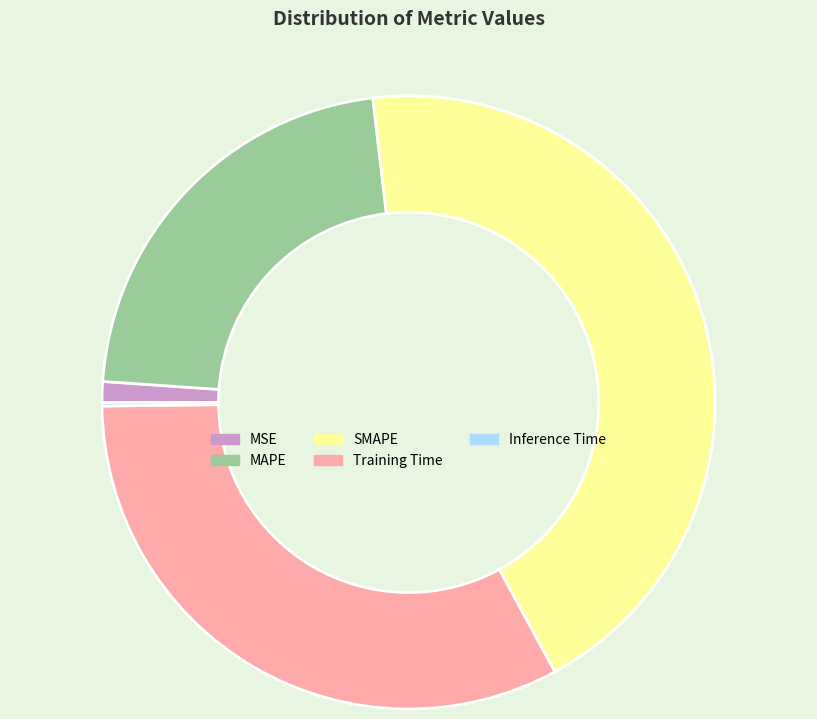

The MSE slice represents 1% of the pie. True or false?

True